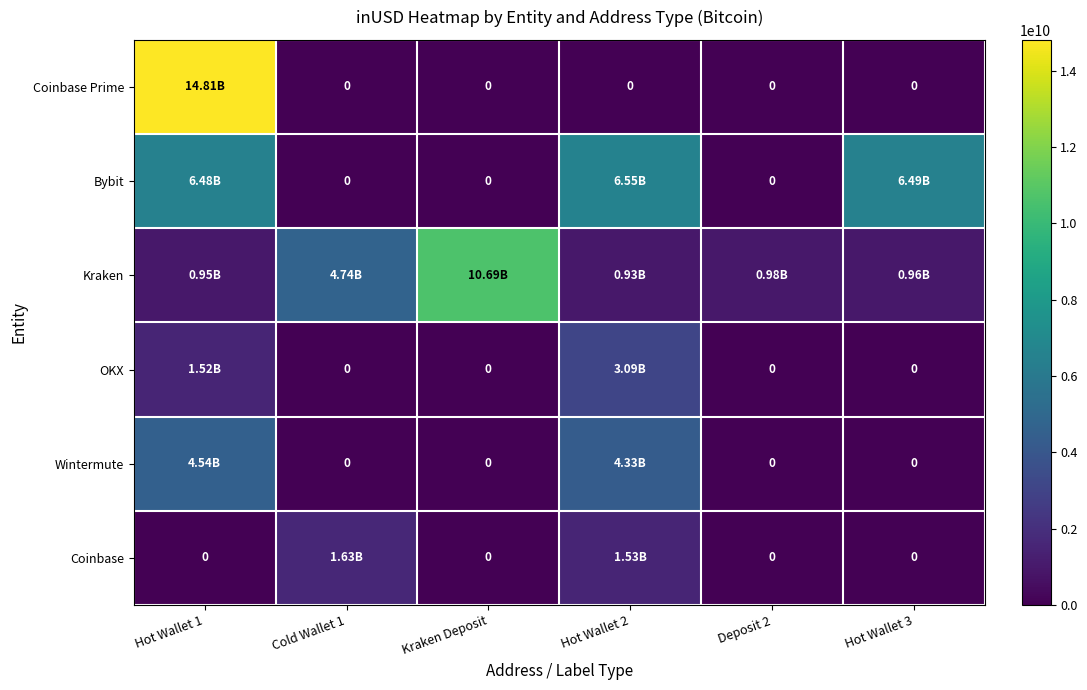

At which category does the chart reach its peak across all series?

Hot Wallet 1